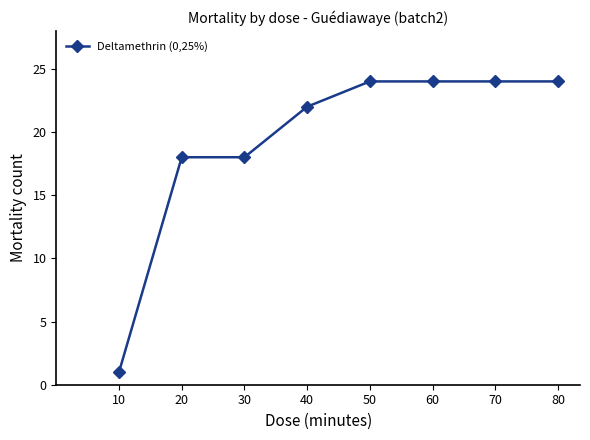

The chart shows a value of 18 at 30. True or false?

True